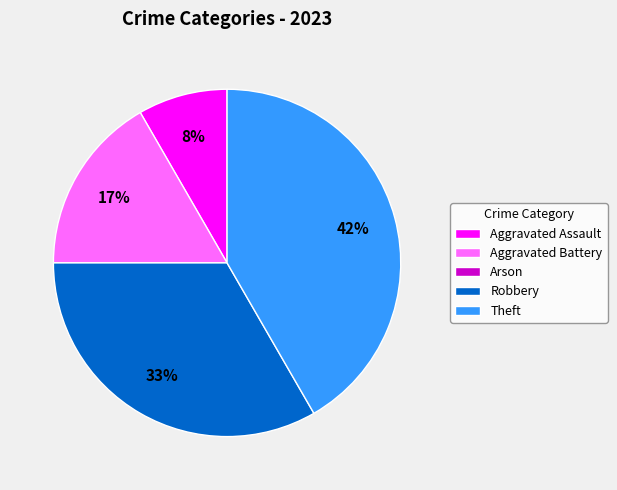

Does any single category account for the majority?

No